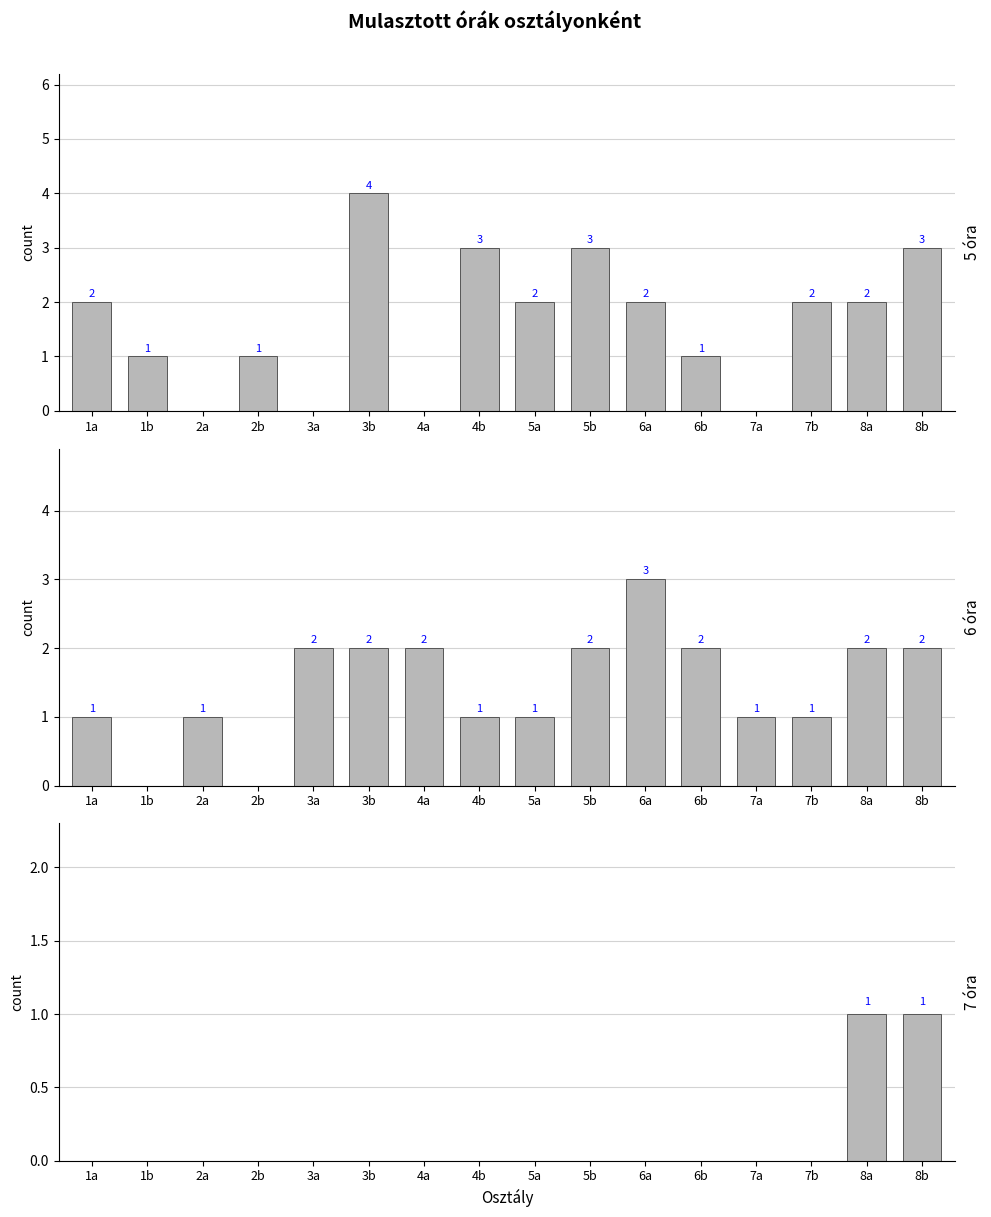

What is the difference between the highest and lowest values at 3a?

2